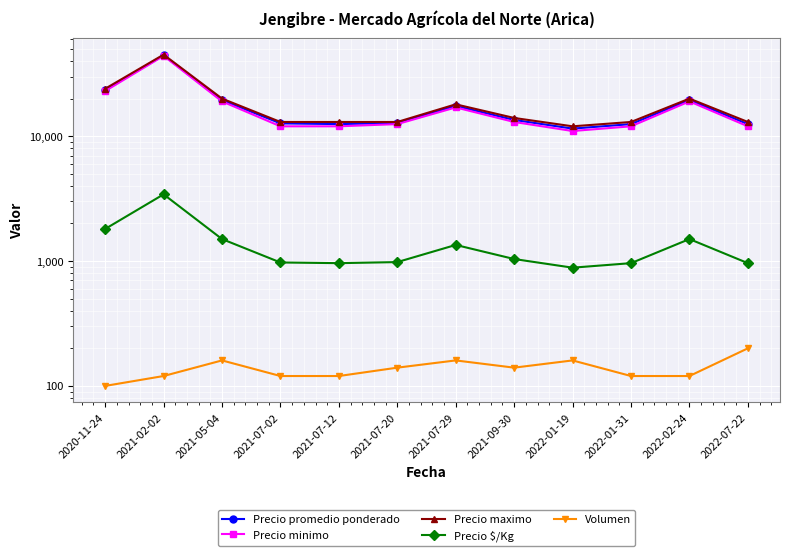

True or false: Precio maximo and Volumen cross at least once.

False